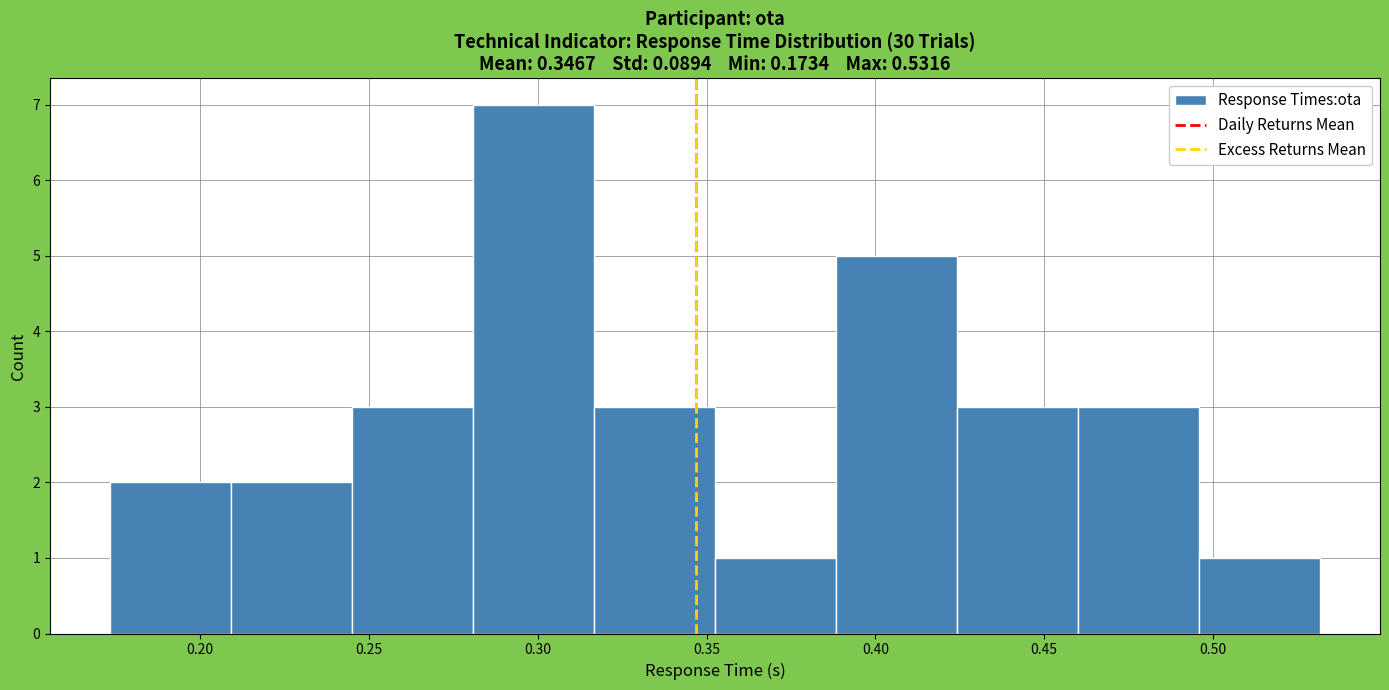

Over which range of the x-axis is the bar tallest?

0.280 to 0.315